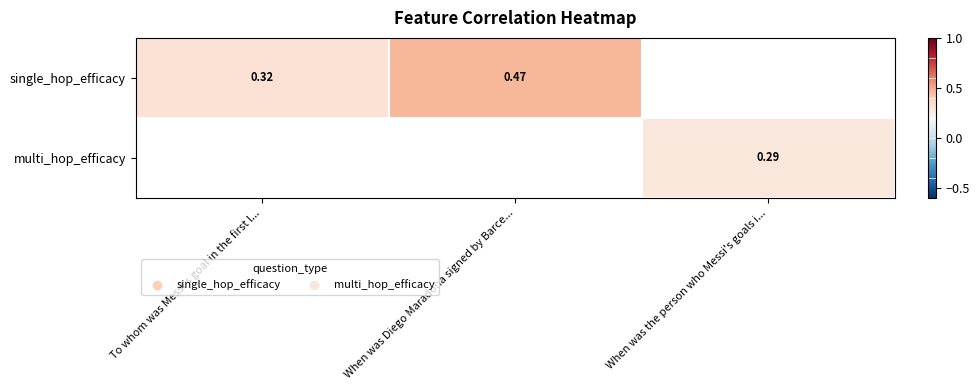

True or false: single_hop_efficacy has a value of 0.5 at When was Diego Maradona signed by Barce....

True